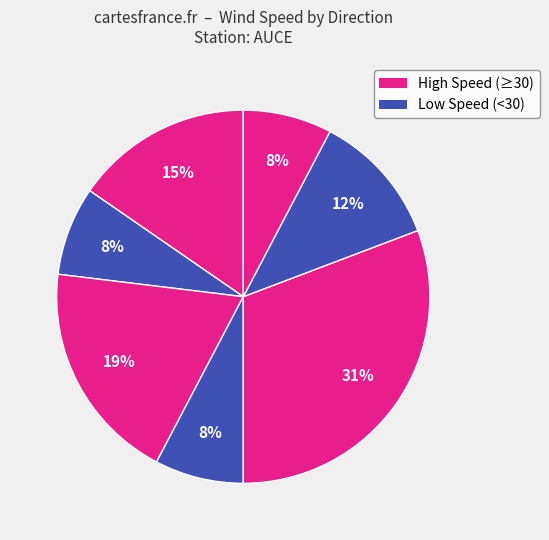

Does any single category account for the majority?

No